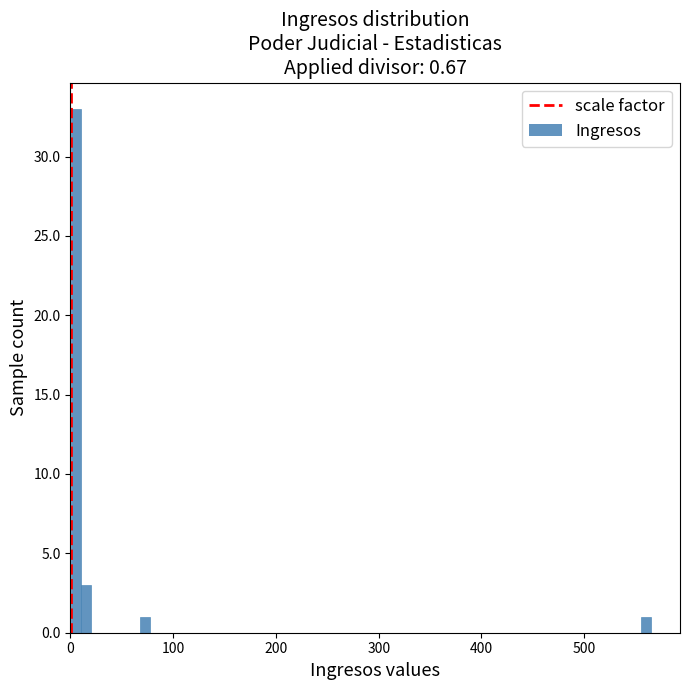

Read against the x-axis, roughly where is the centre of the tallest bar?

10